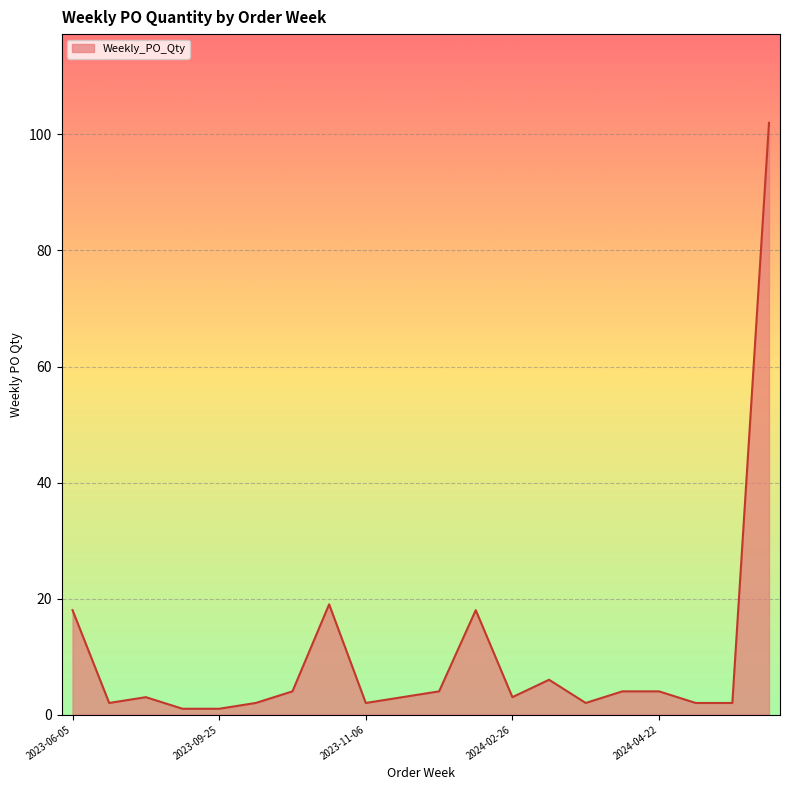

What is the smallest value displayed?

1